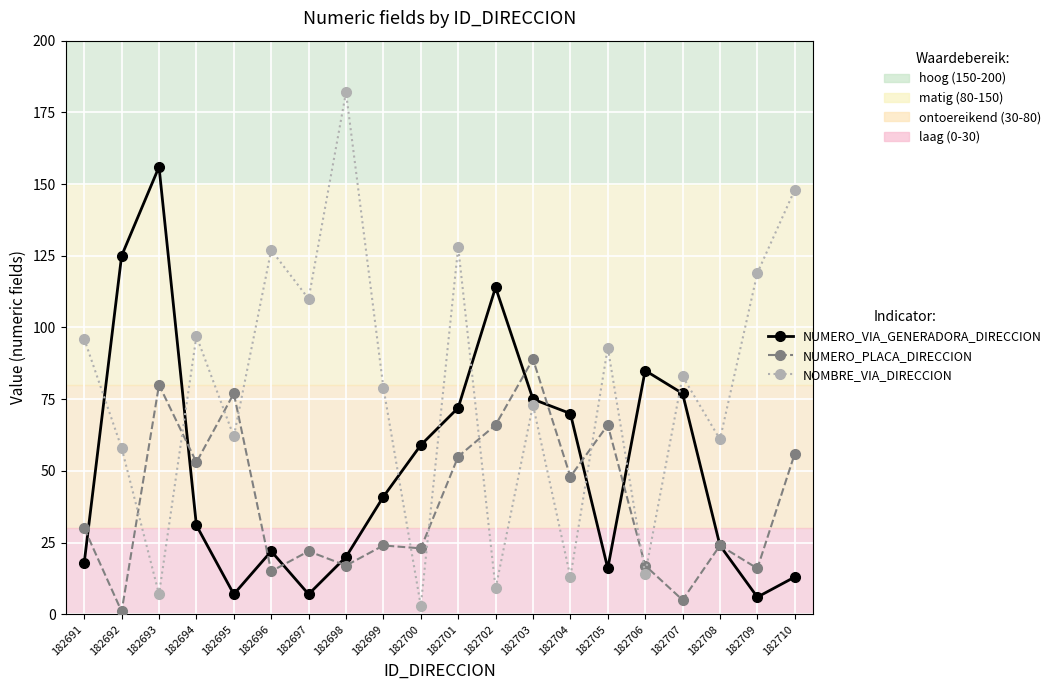

How many lines are shown in the chart?

3